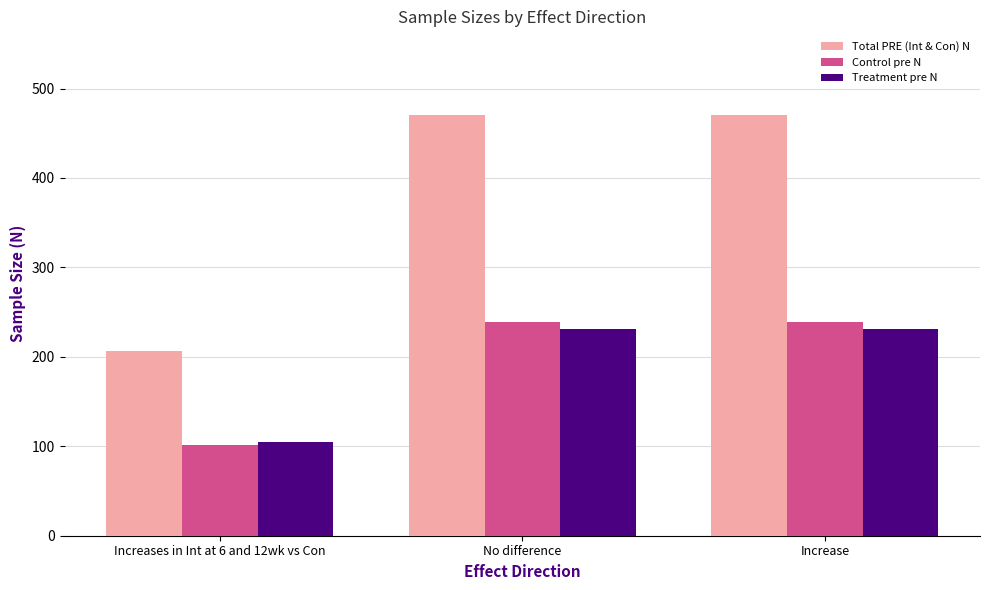

What is the label of the 1st bar from the left?

Increases in Int at 6 and 12wk vs Con